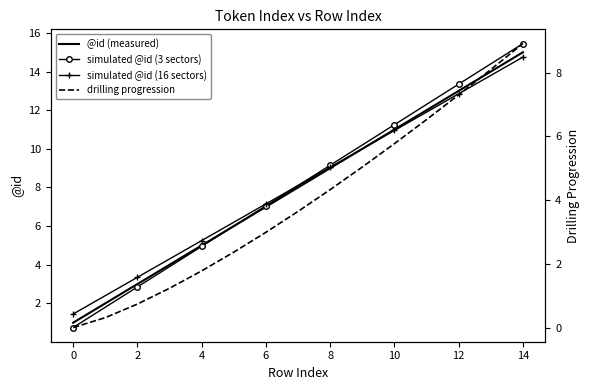

How many data points in drilling progression are above 3?

8